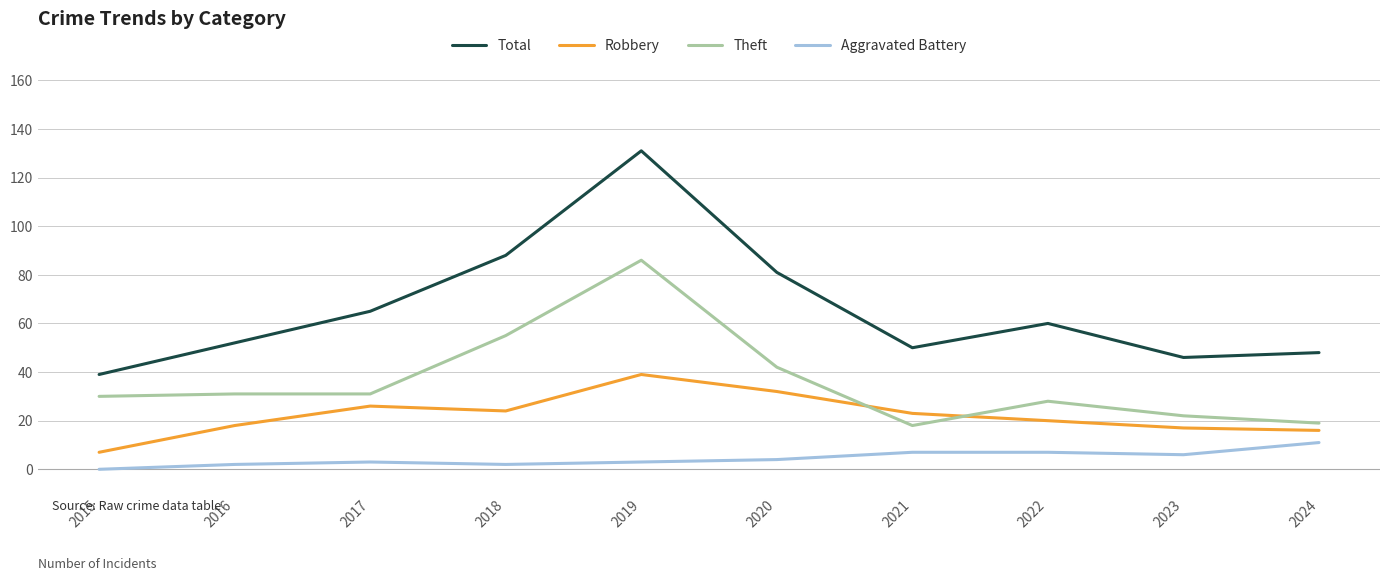

List the series in order of their peak value, highest first.

Total, Theft, Robbery, Aggravated Battery